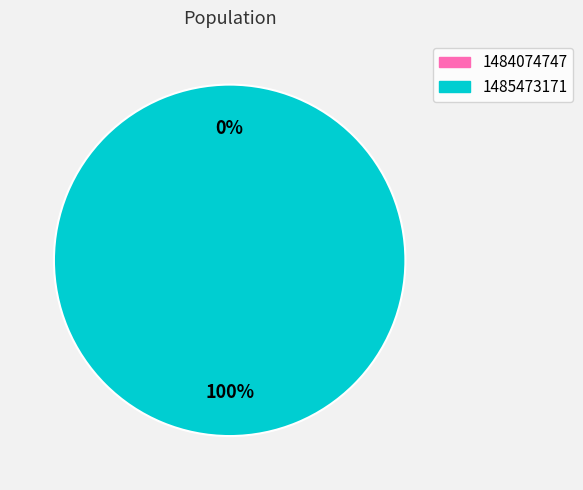

Combined, do 1485473171 and 1484074747 account for over 50%?

Yes